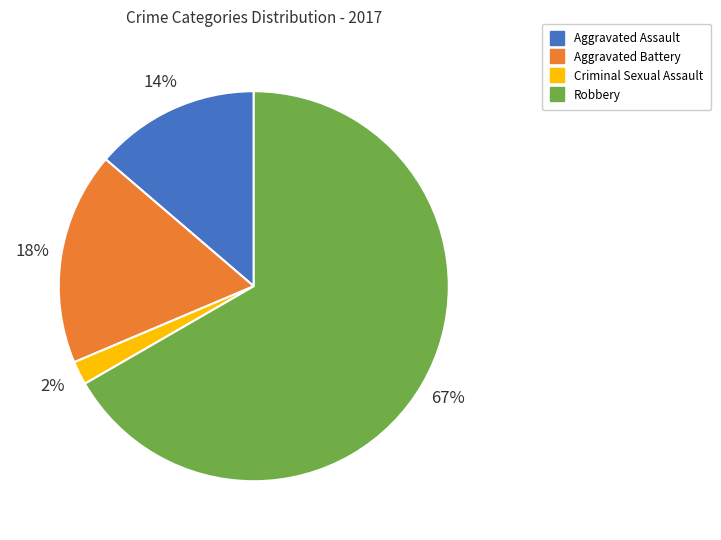

To the nearest percent, what is the average slice percentage?

25%